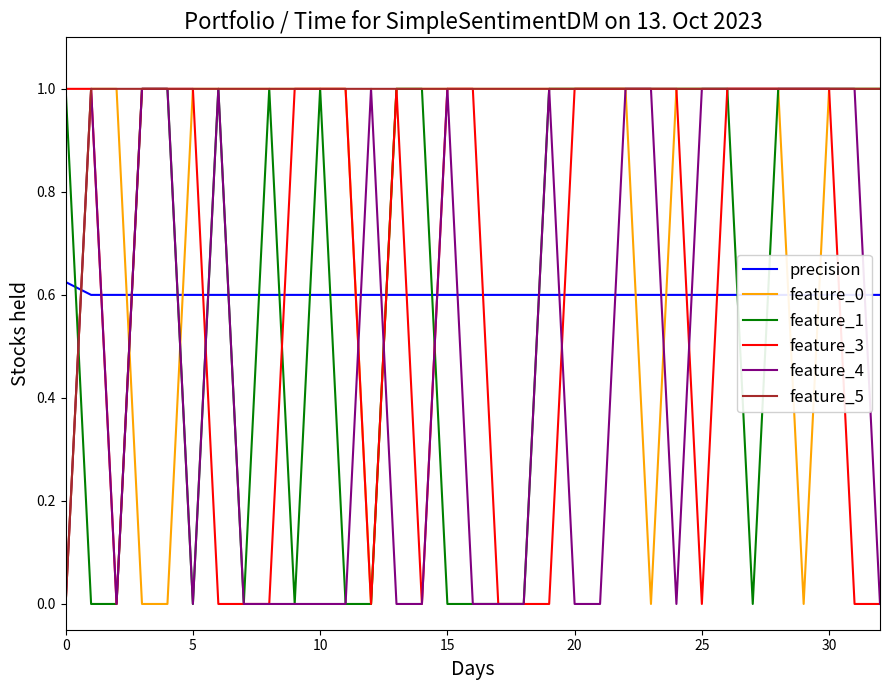

What is the total value across all series at 22?

5.6